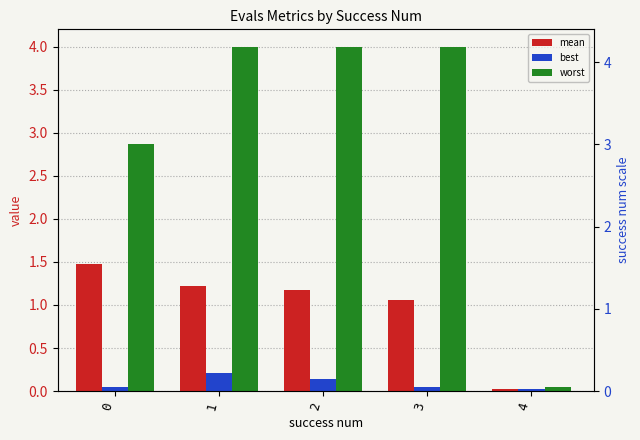

Reading right to left, transcribe all the data shown in this chart.

mean: 0.0	1.1	1.2	1.2	1.5
best: 0.0	0.1	0.1	0.2	0.0
worst: 0.0	4.0	4.0	4.0	2.9